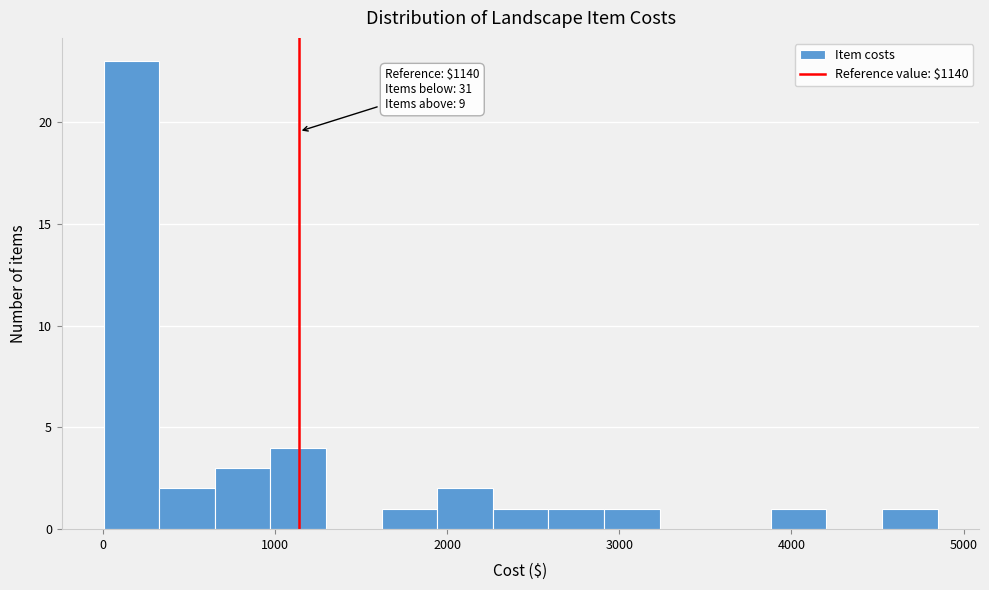

Around what value on the x-axis is the tallest bar? Give the approximate position of its centre, as read against the axis.

200